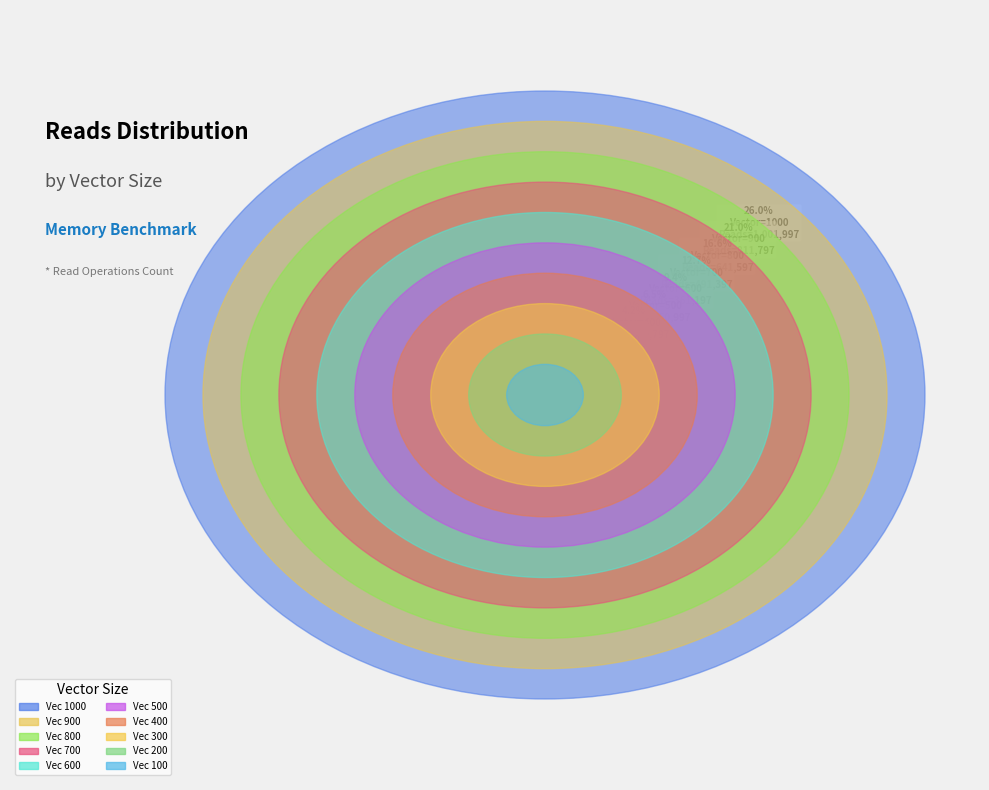

Does 900 account for over 50% of the chart?

No